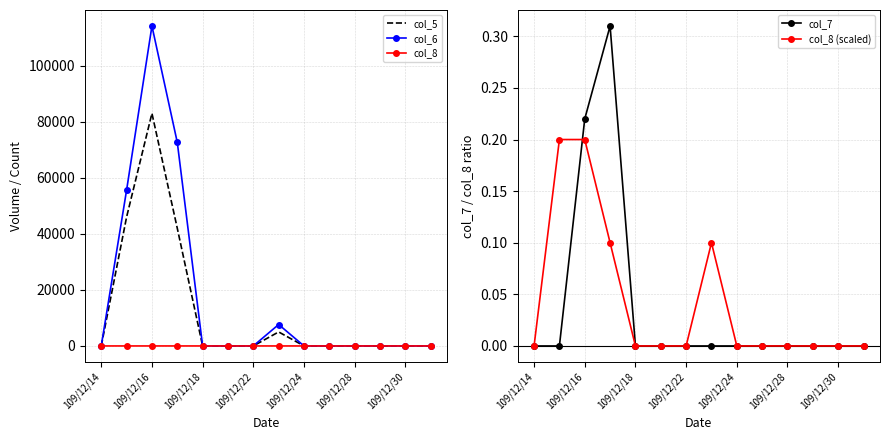

True or false: col_6 and col_8 (scaled) cross at least once.

False